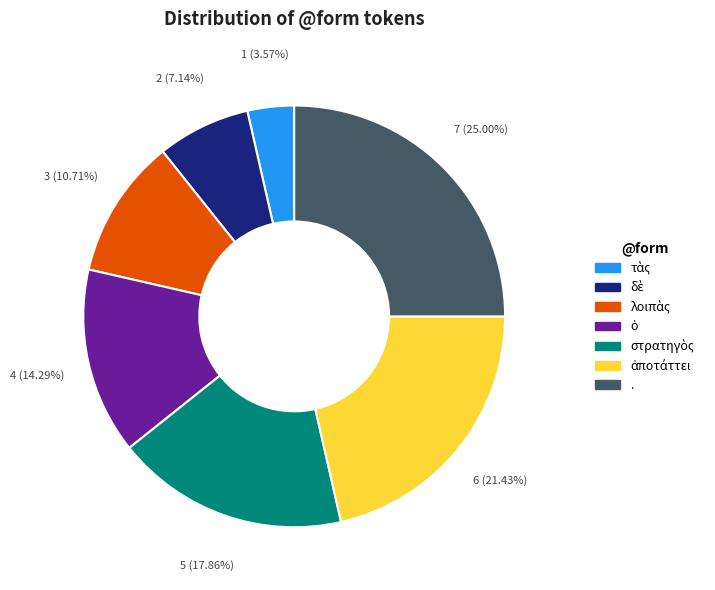

Does any single category account for the majority?

No